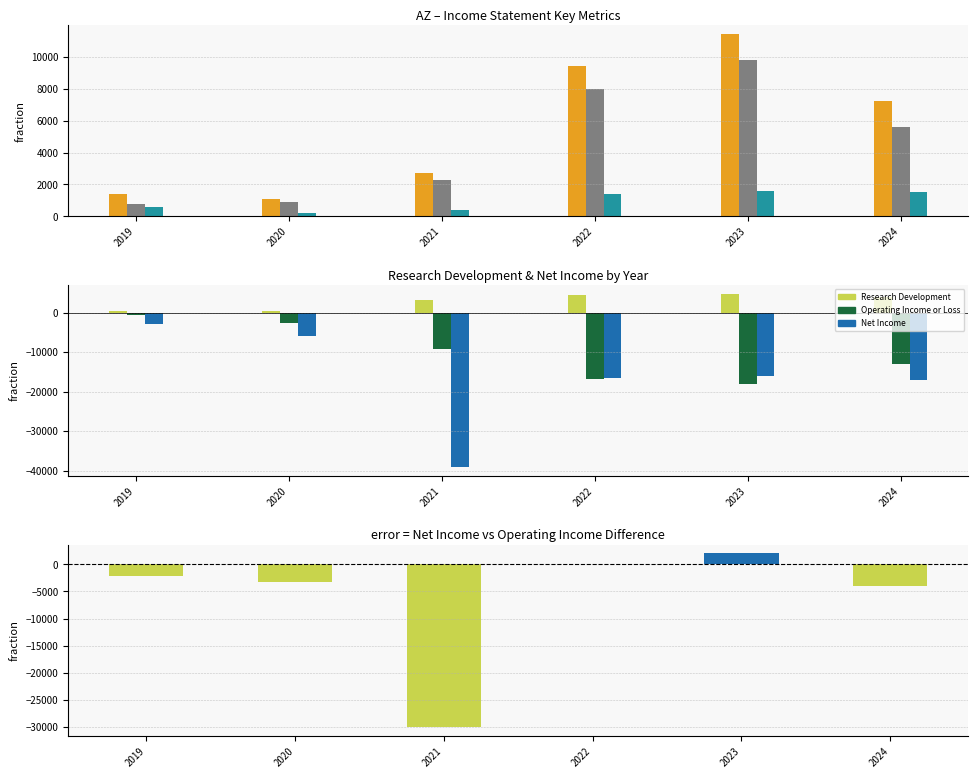

How many values in the Operating Income or Loss series are below -9200?

3